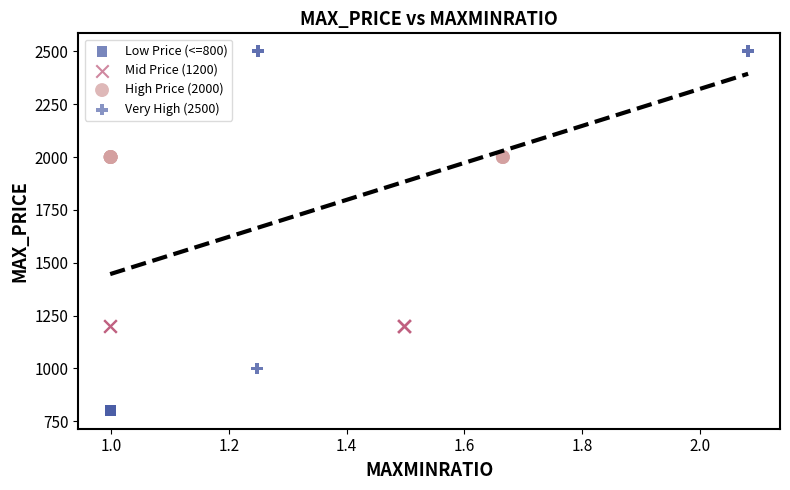

Which series contains the lowest Y value?

Low Price (<=800)